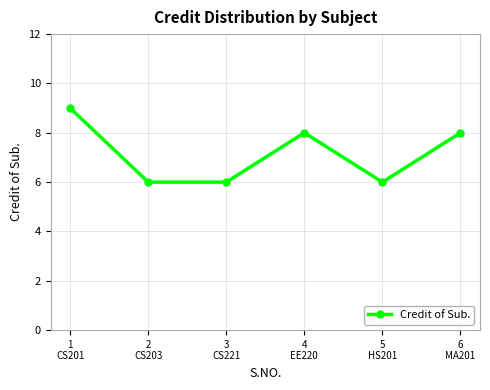

What is the label of the 3rd point from the left?

3
CS221